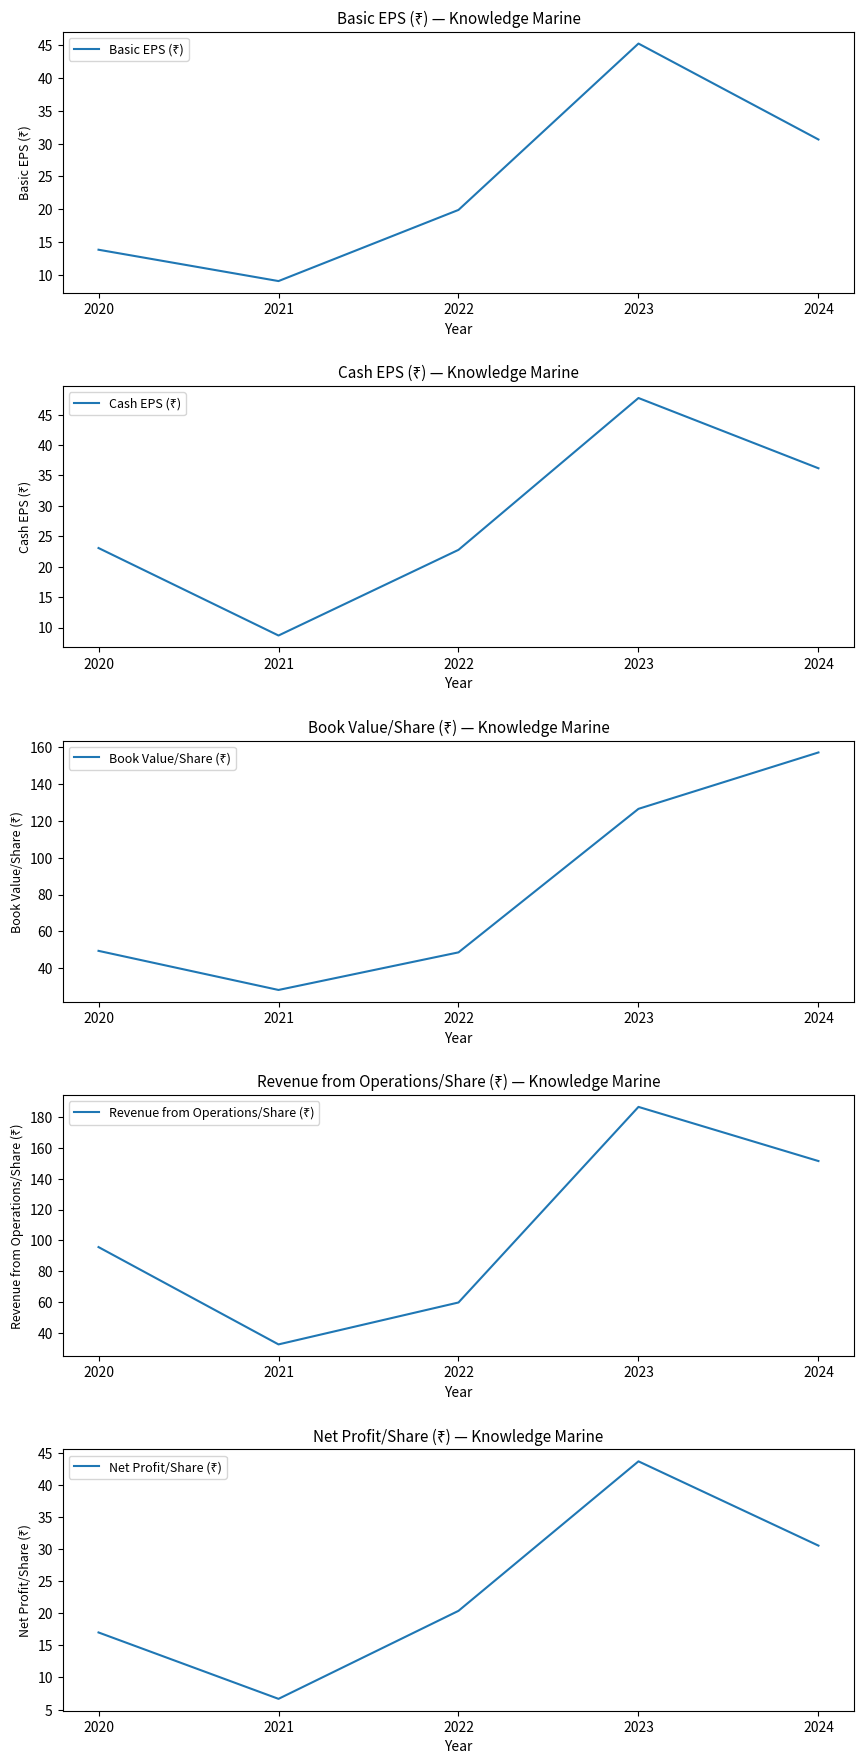

Reading right to left, extract all data points from this chart.

Basic EPS (₹): 30.6	45.3	19.9	9.0	13.8
Cash EPS (₹): 36.2	47.7	22.8	8.7	23.1
Book Value/Share (₹): 157.1	126.5	48.6	28.2	49.5
Revenue from Operations/Share (₹): 151.4	186.6	59.7	32.5	95.6
Net Profit/Share (₹): 30.6	43.7	20.4	6.7	17.0